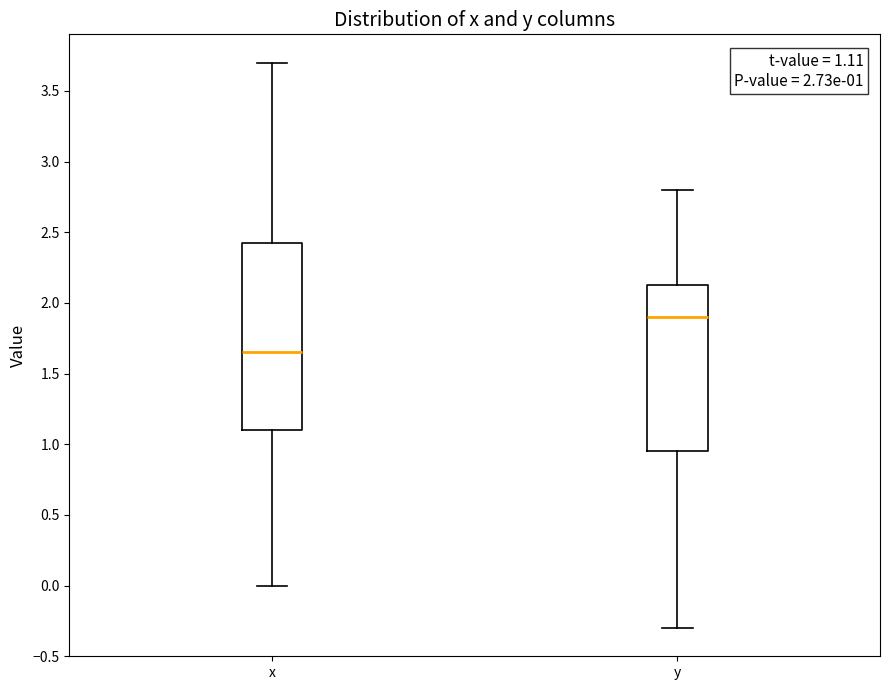

Comparing the boxes themselves (not the whiskers), which one is the tallest?

x